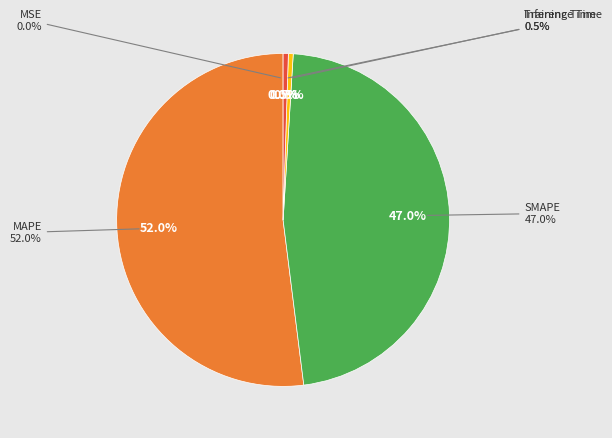

What percentage do Training Time and Inference Time together represent?

1.0%